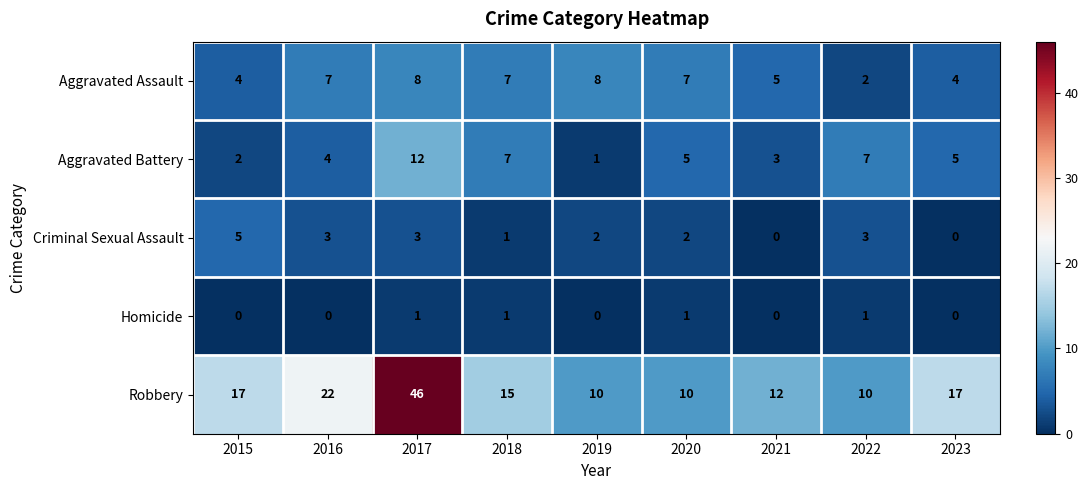

What is the spread (max minus min) of values at 2016?

22